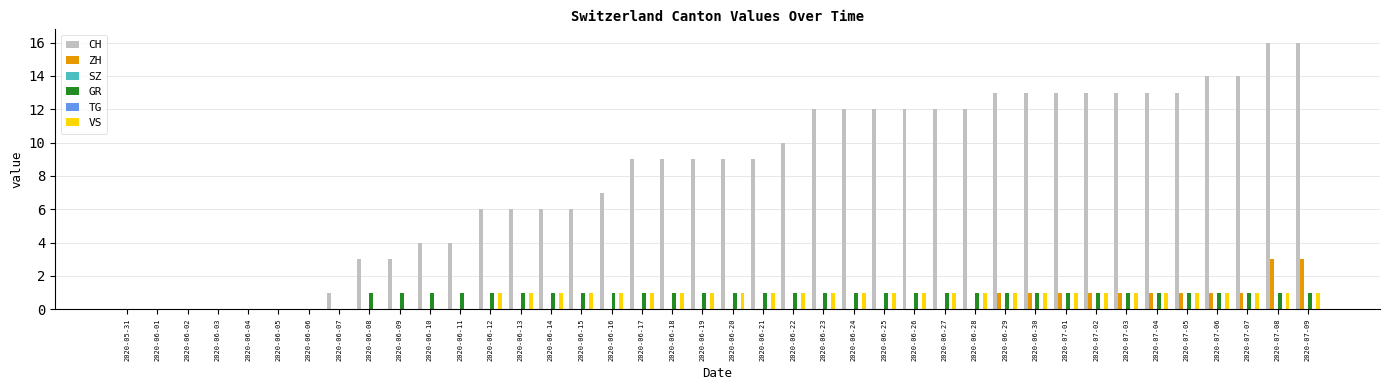

At which category does the chart reach its minimum across all series?

2020-05-31